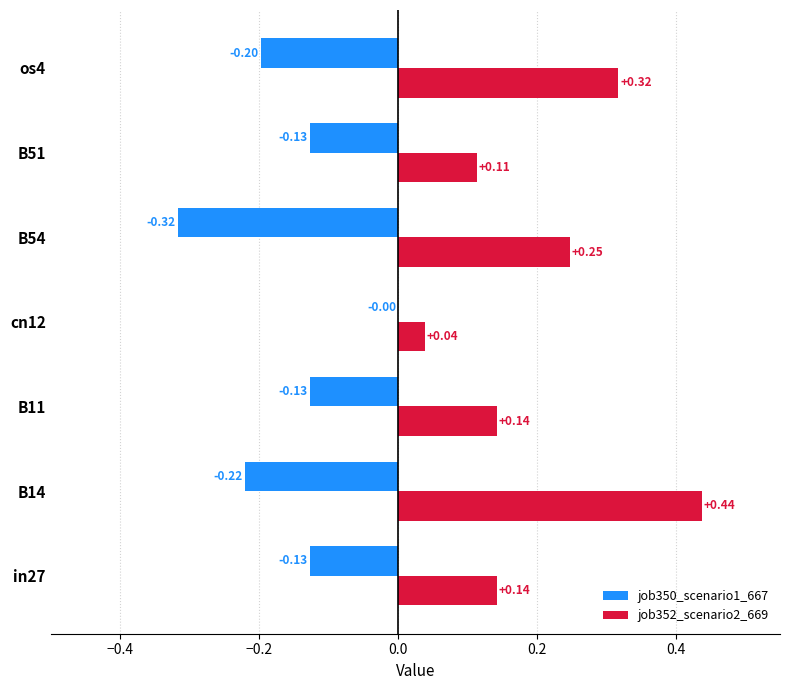

Which series has the largest total across all categories?

job352_scenario2_669